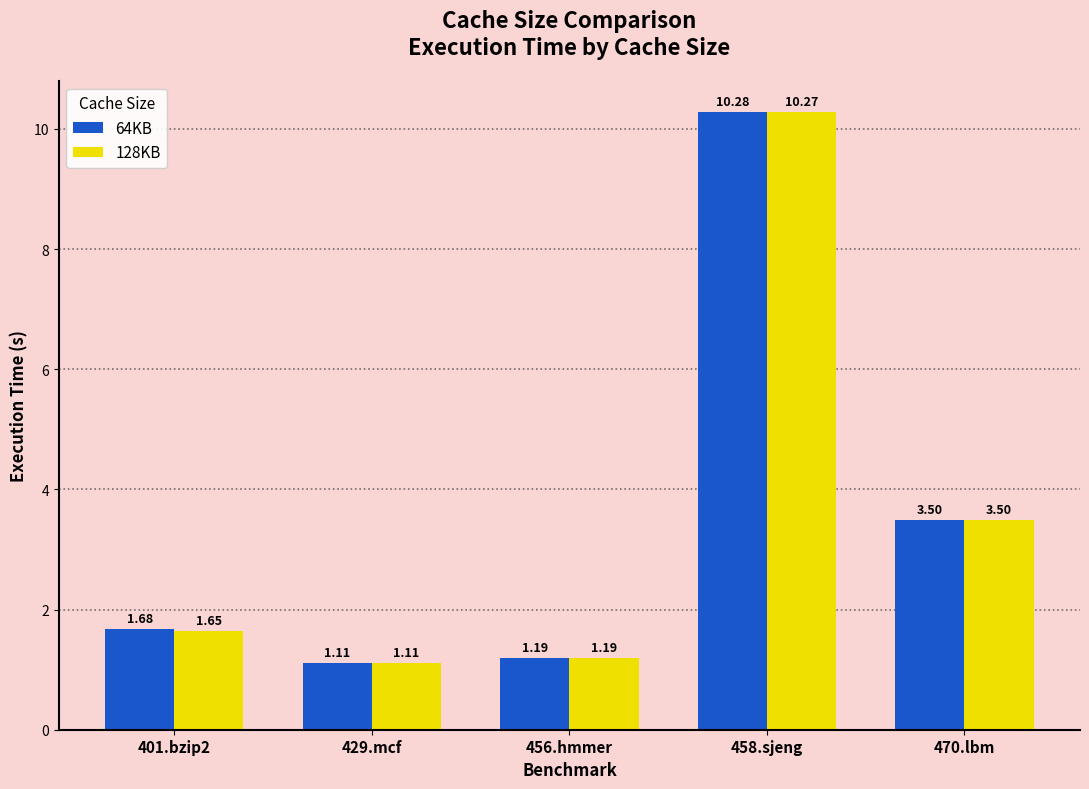

What is the difference between the second highest and minimum values in the 64KB series?

2.4